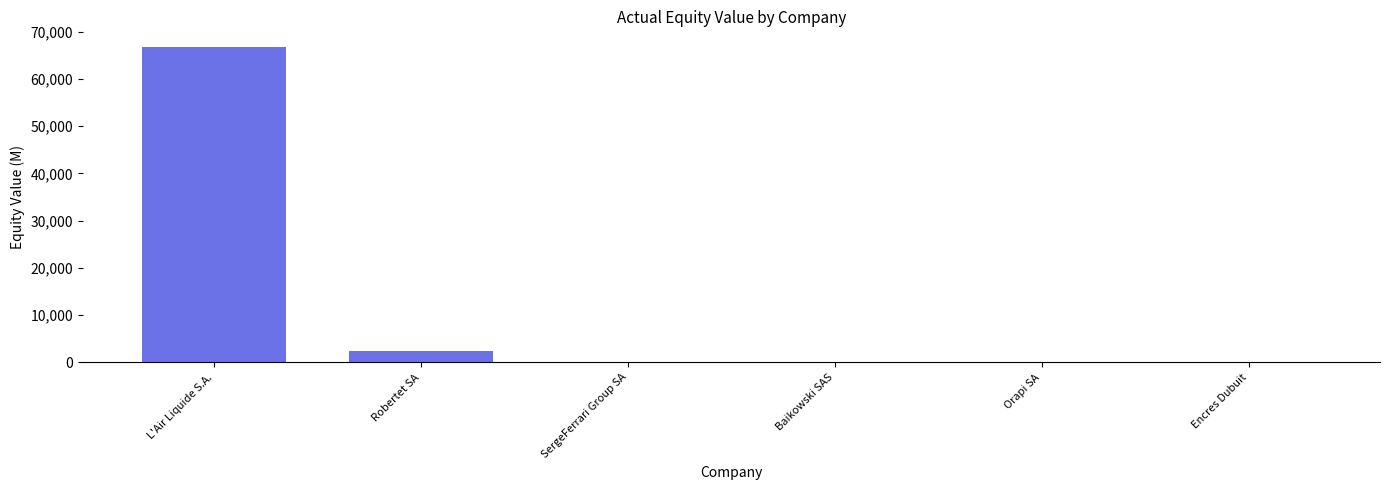

The value at L'Air Liquide S.A. is 66716.3. True or false?

True